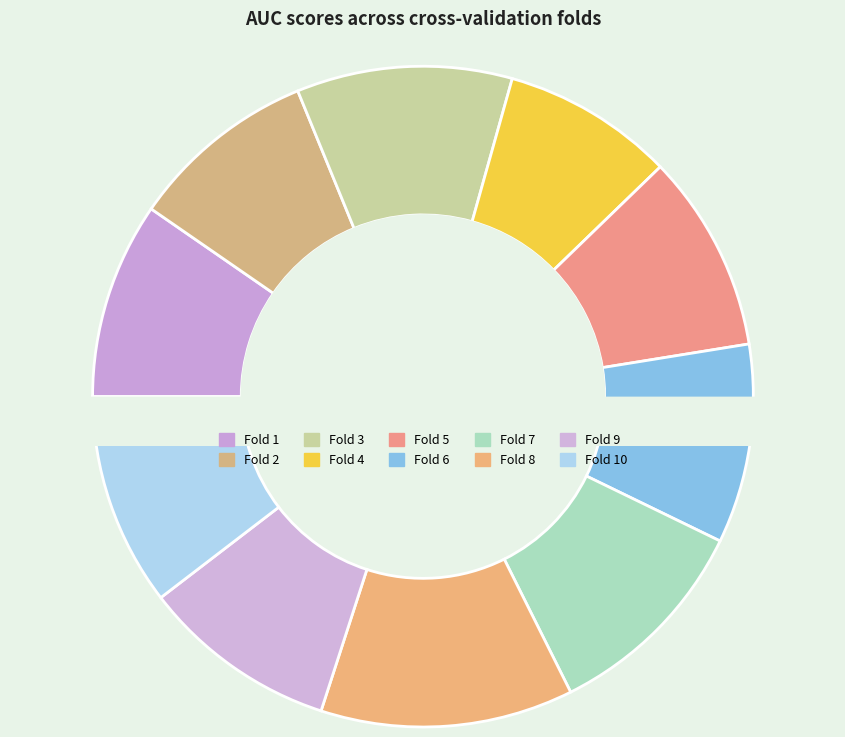

To the nearest percent, what portion does Fold 6 represent?

10%